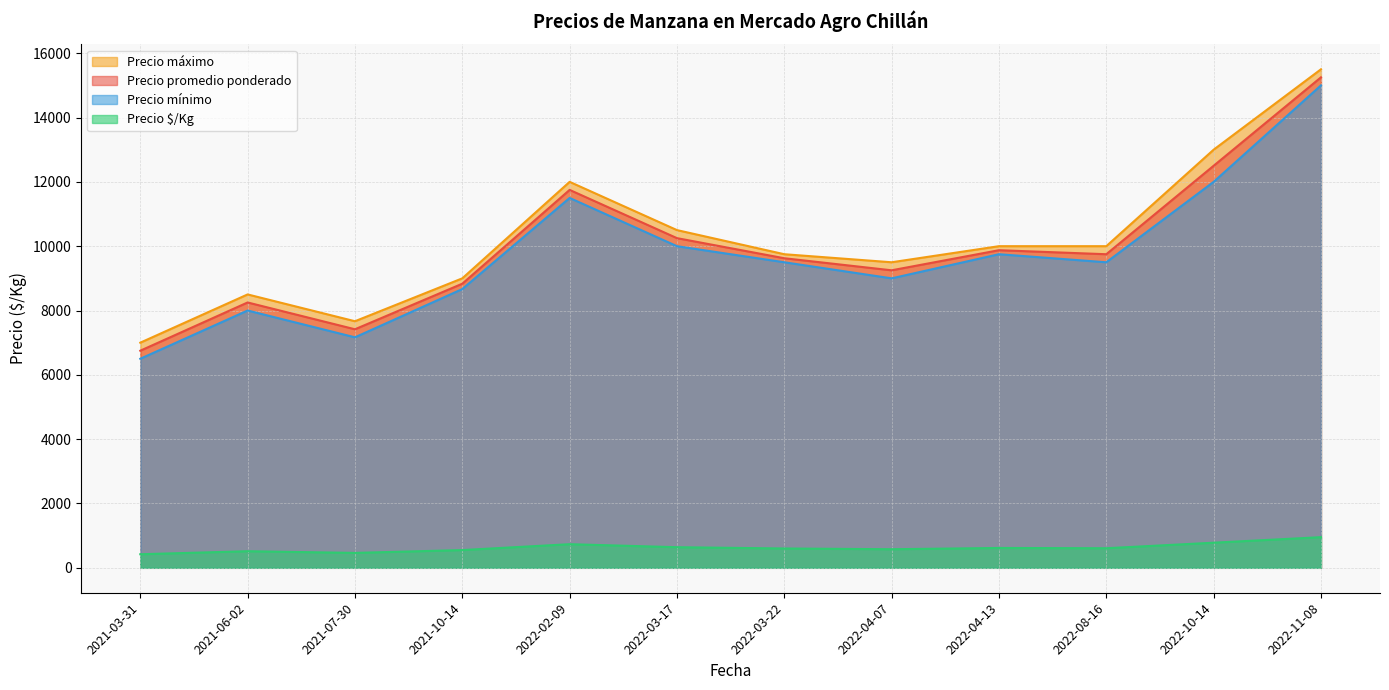

How many interior local peaks does the Precio mínimo series have?

3